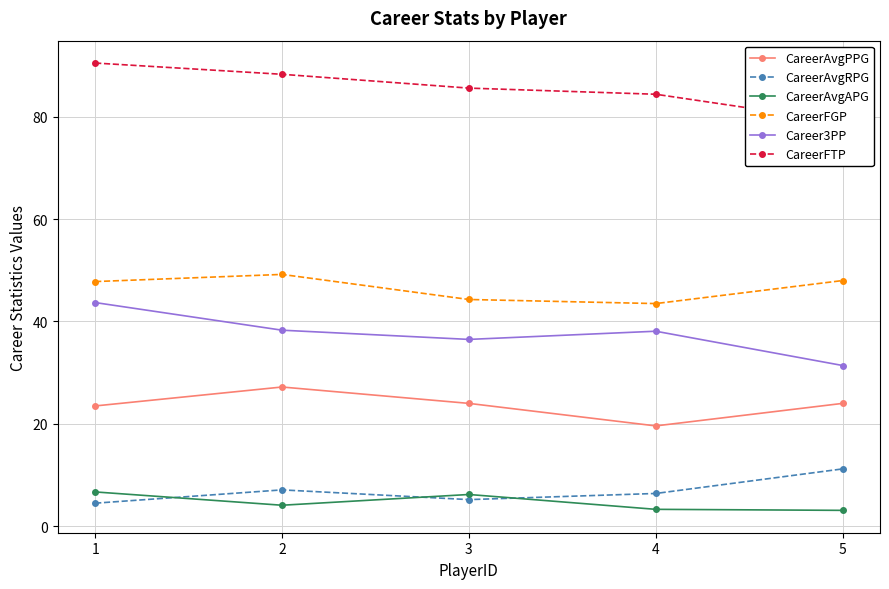

The CareerAvgRPG series shows 4.8 at 2. True or false?

False